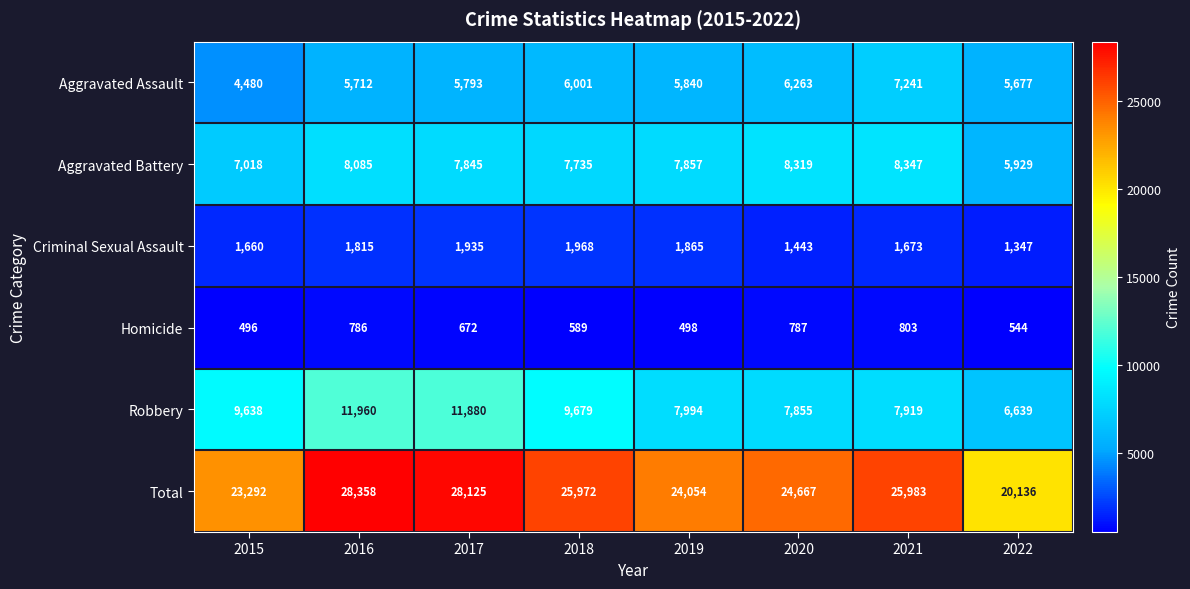

Which category has the highest value across all series?

2016